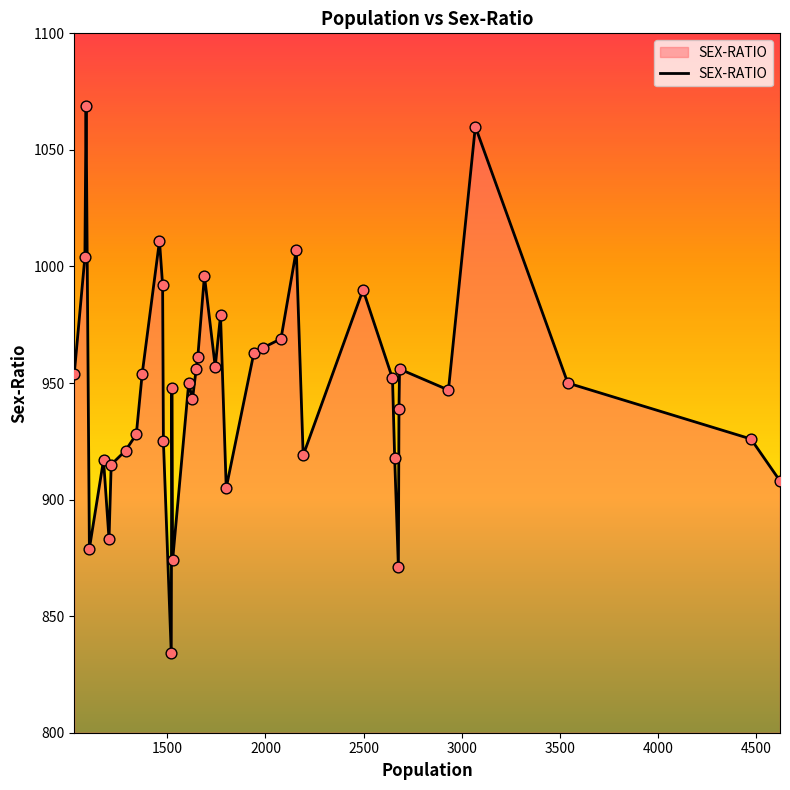

What is the smallest value displayed?

834